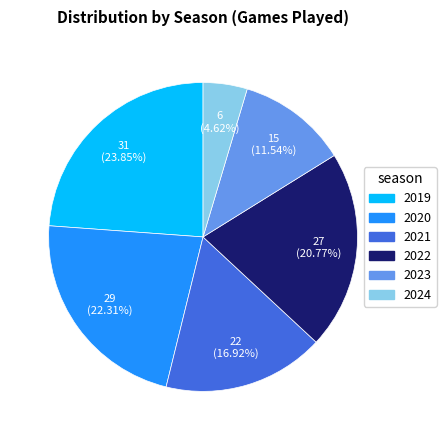

To the nearest percent, what is the average slice percentage?

17%